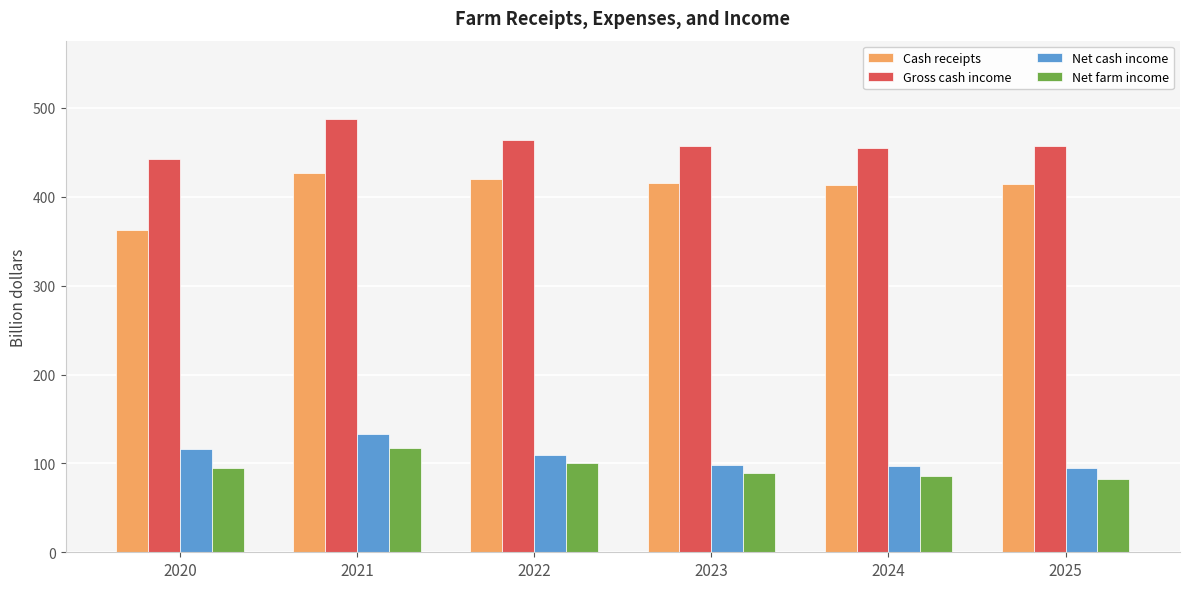

Which series has the largest total across all categories?

Gross cash income